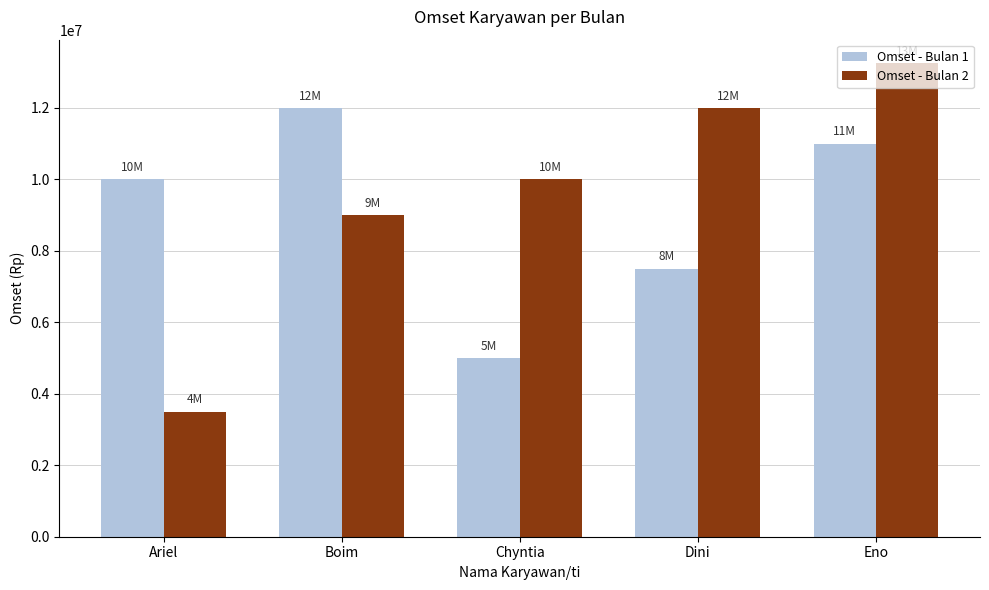

What is the value of the Omset - Bulan 2 bar at the 1st from the left?

3500000